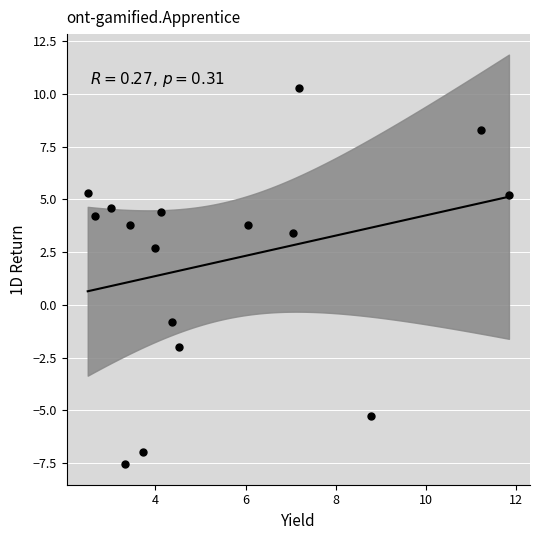

What is the range of X values (max minus min)?

9.3